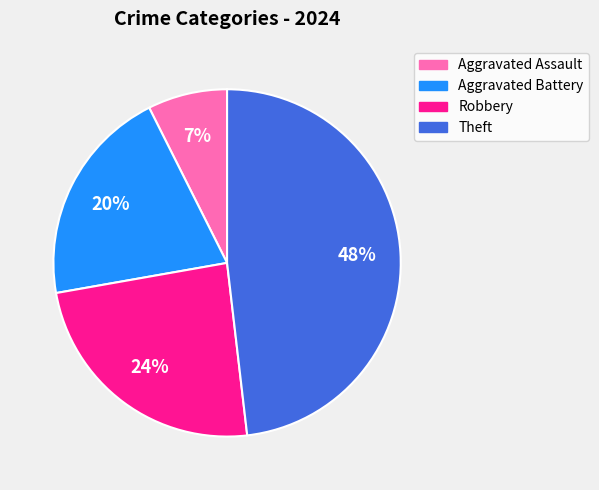

Is the sum of Theft and Aggravated Assault greater than half?

Yes